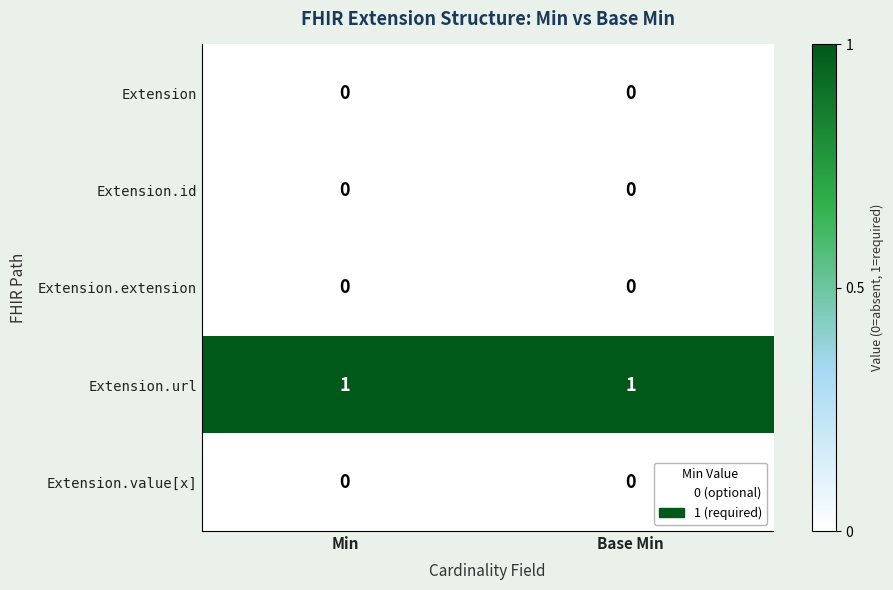

What is the maximum value shown in the chart?

1